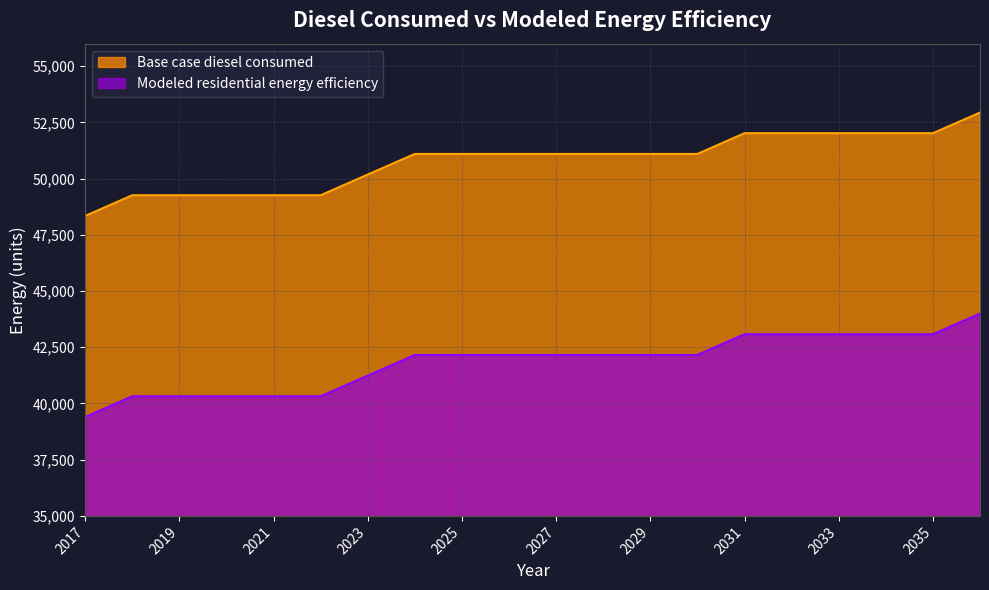

What is the average value of the Modeled residential energy efficiency series?

41834.2